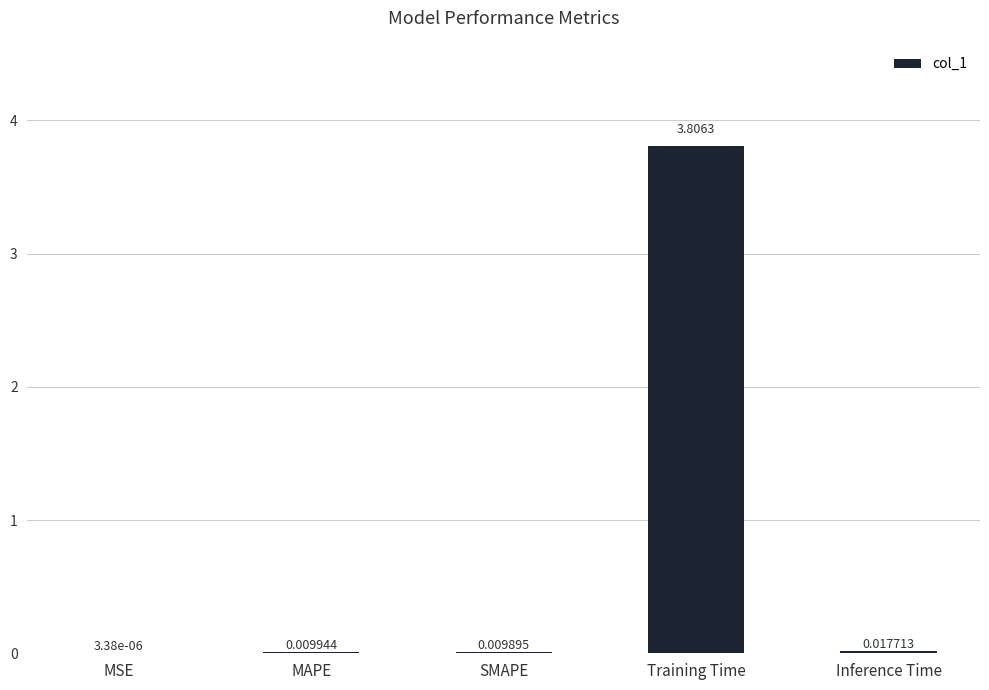

At which category does the chart reach its peak across all series?

Training Time